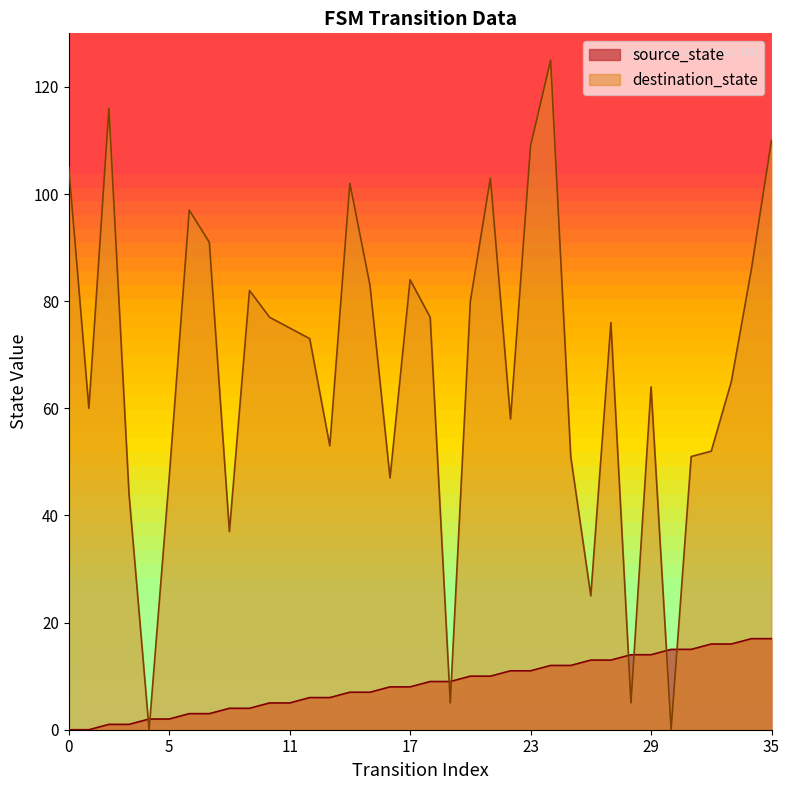

True or false: source_state has a value of 10 at 13.

False